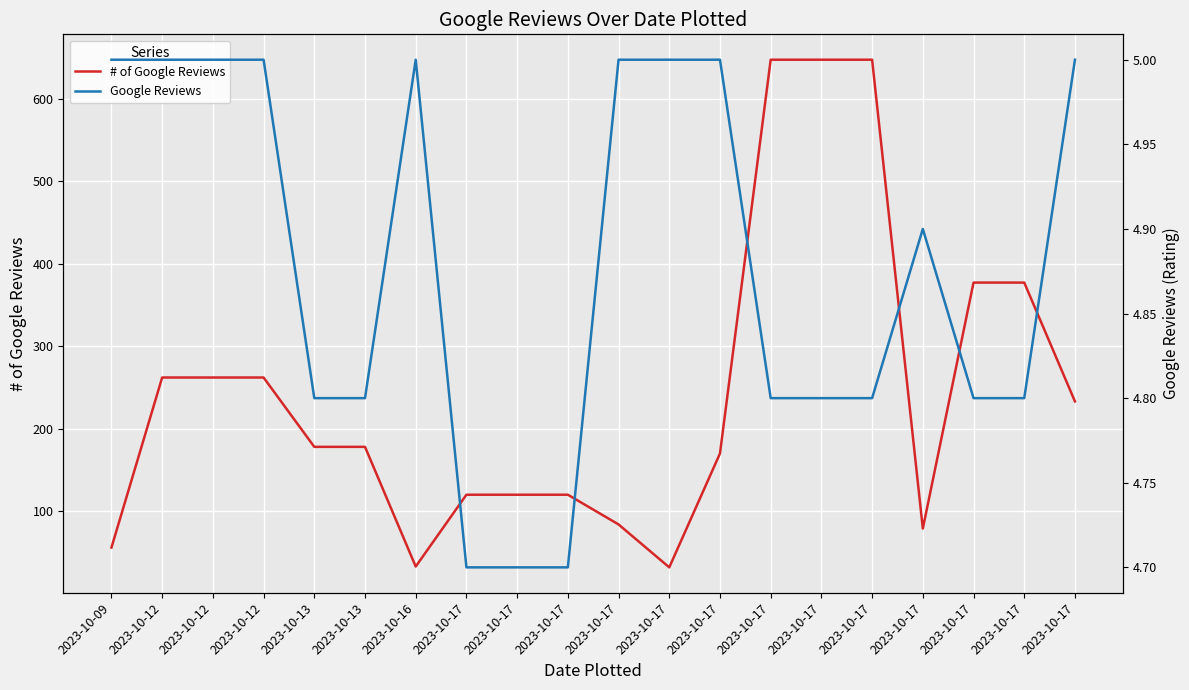

Reading right to left, transcribe all the data shown in this chart.

# of Google Reviews: 233.0	377.0	377.0	79.0	647.0	647.0	647.0	170.0	32.0	84.0	120.0	120.0	120.0	33.0	178.0	178.0	262.0	262.0	262.0	56.0
Google Reviews: 5.0	4.8	4.8	4.9	4.8	4.8	4.8	5.0	5.0	5.0	4.7	4.7	4.7	5.0	4.8	4.8	5.0	5.0	5.0	5.0